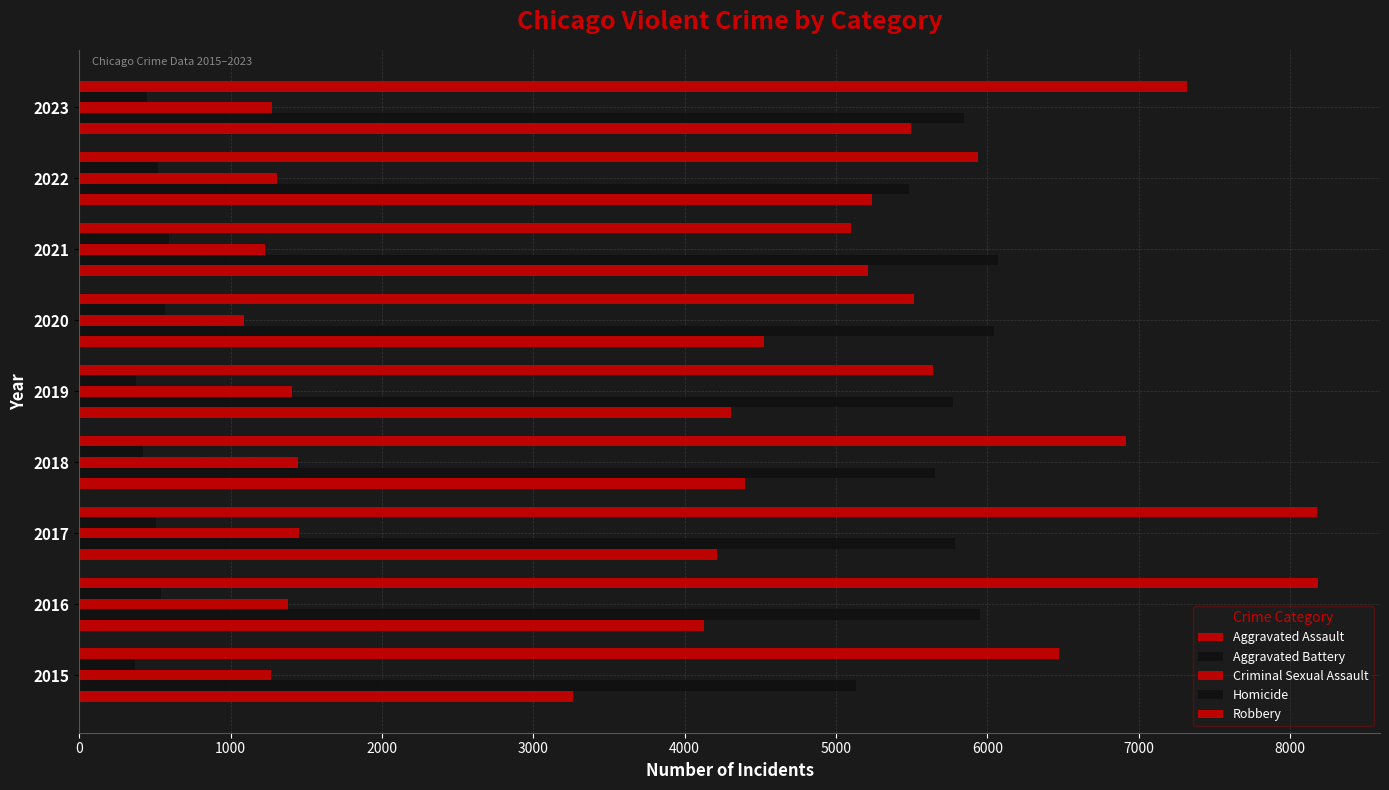

How many categories are shown in the chart?

9